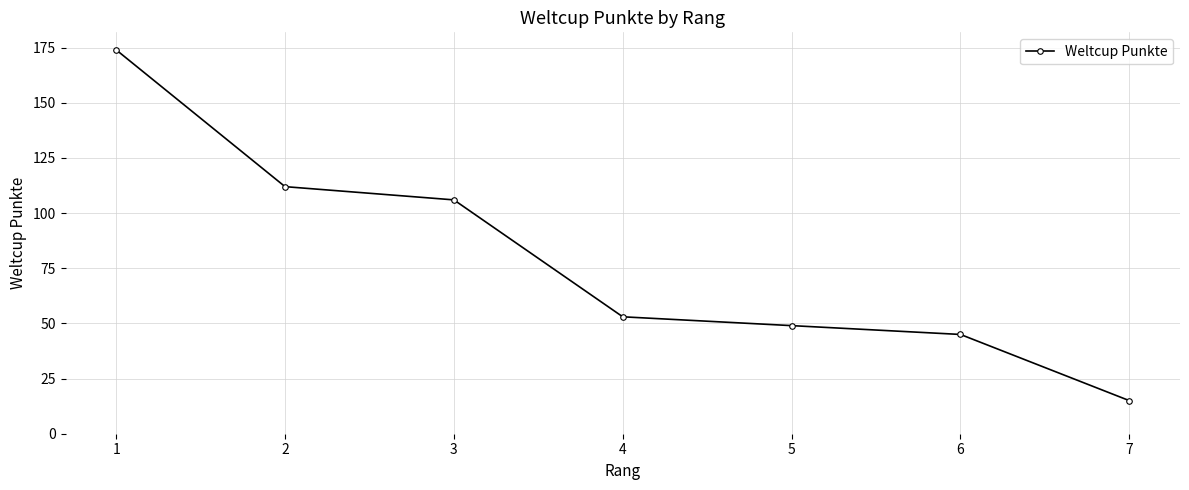

Is this an area chart (filled region under the line)?

No